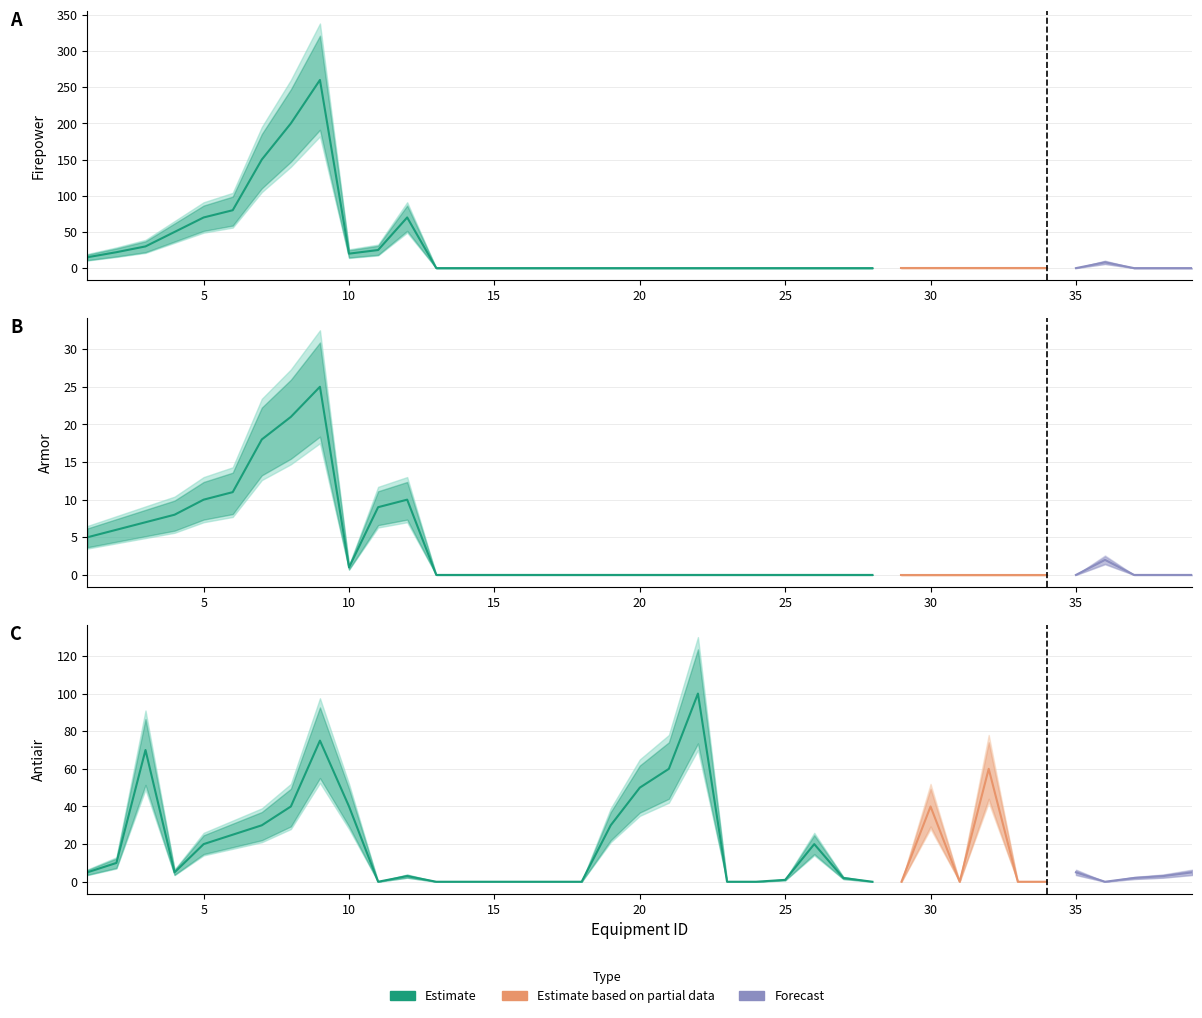

After their last crossing, which series has the higher values: Antiair or Firepower?

Antiair